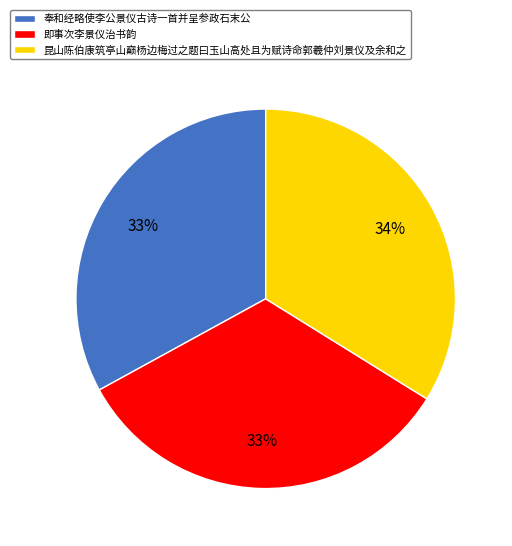

What percentage is the 昆山陈伯康筑亭山巅杨边梅过之题曰玉山高处且为赋诗命郭羲仲刘景仪及余和之 slice, to the nearest percent?

34%